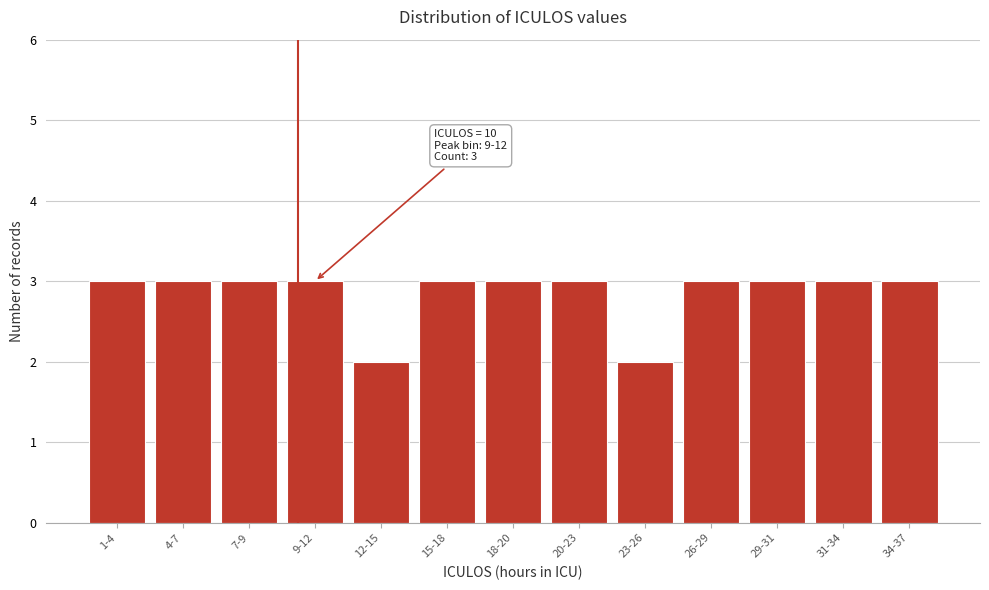

Reading left to right, transcribe all the data shown in this chart.

1-4=3	4-7=3	7-9=3	9-12=3	12-15=2	15-18=3	18-20=3	20-23=3	23-26=2	26-29=3	29-31=3	31-34=3	34-37=3